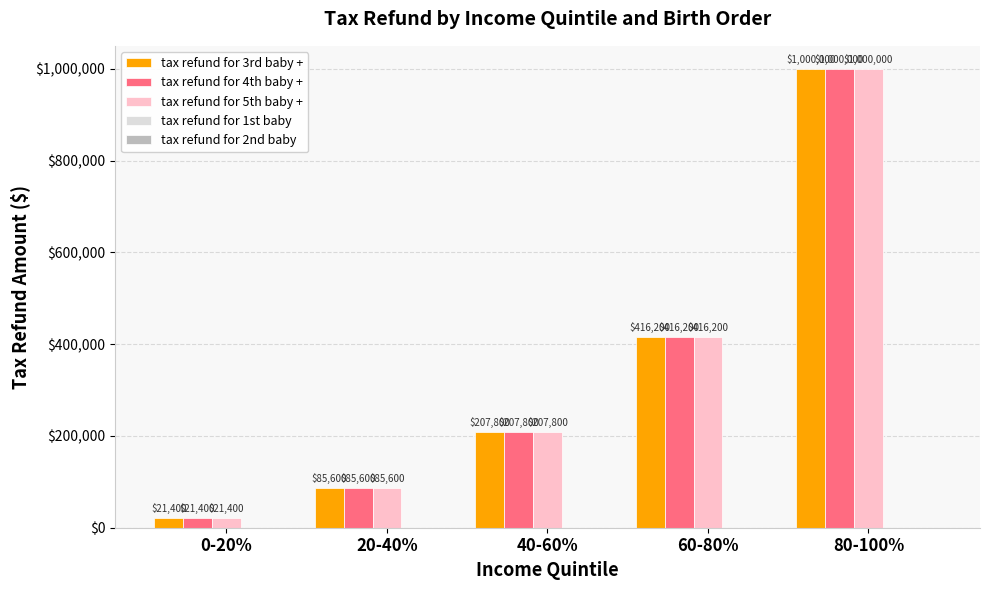

Where is tax refund for 3rd baby + nearest to the value 510700?

60-80%